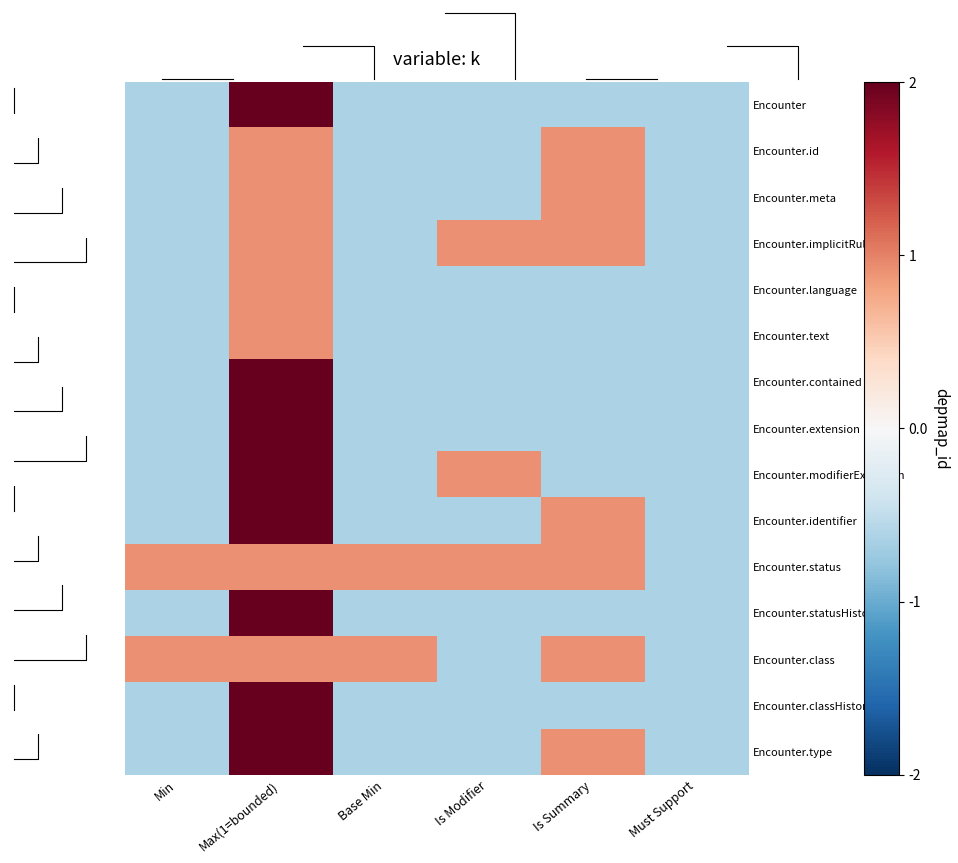

Which label corresponds to the smallest value in the chart?

Min